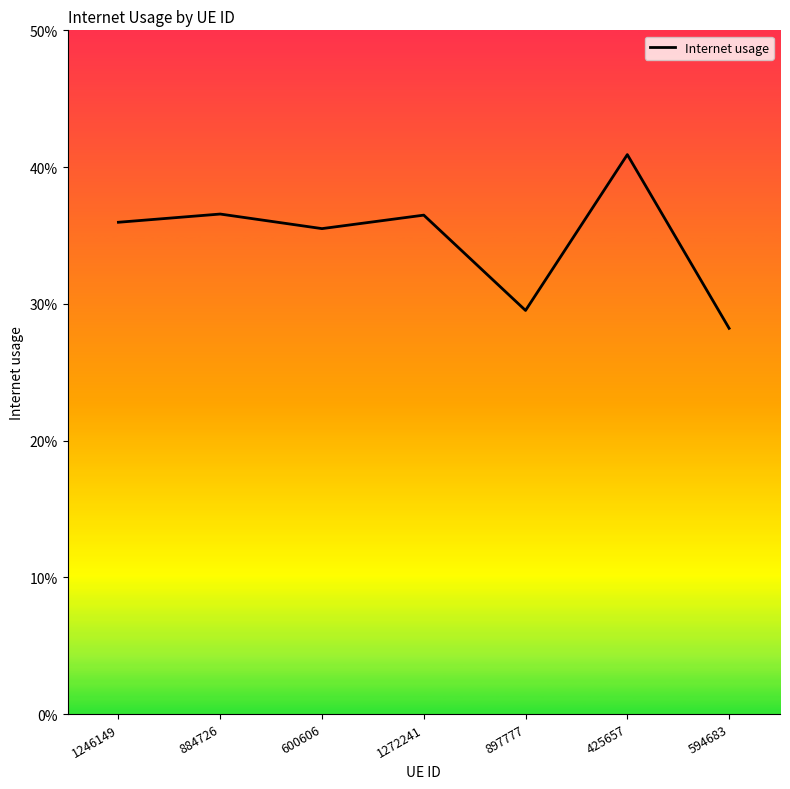

What is the difference between the maximum and minimum values?

0.1